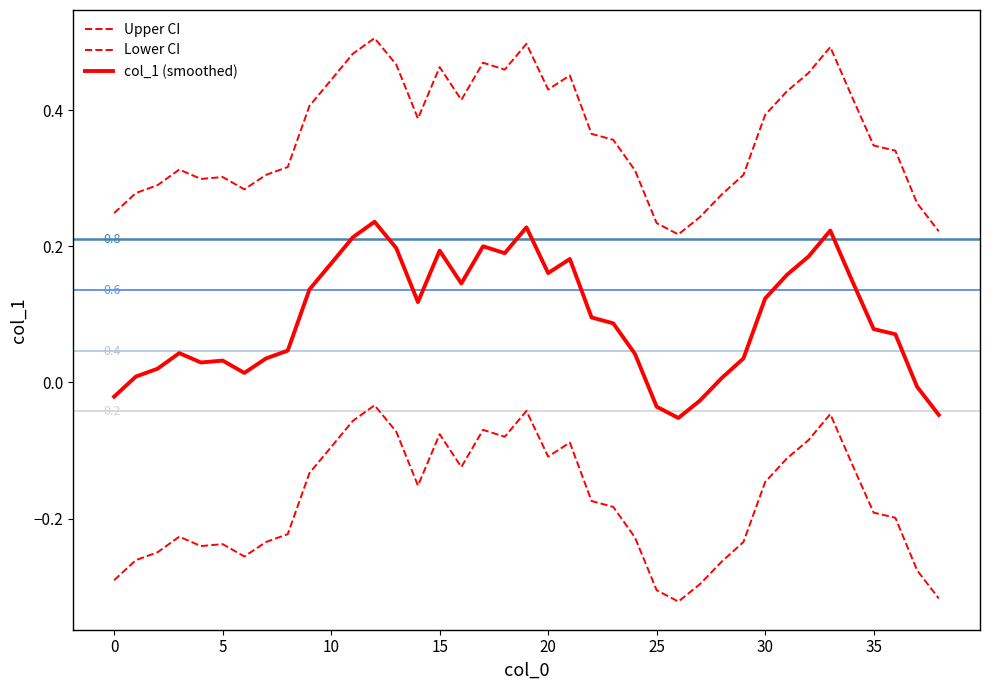

How many lines are shown in the chart?

3